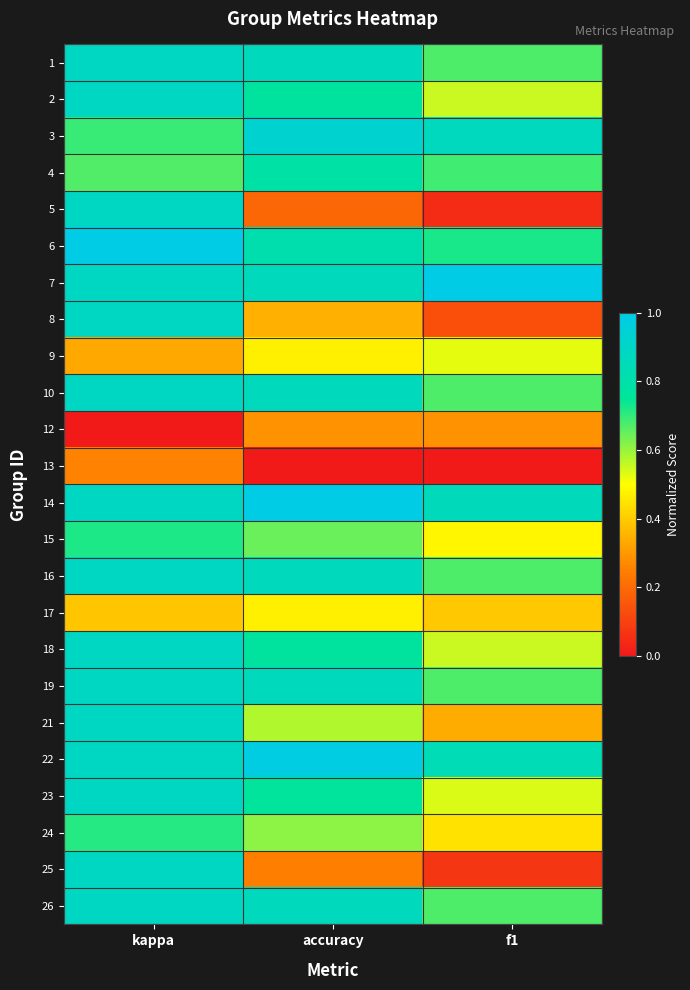

At how many categories does at least one series exceed 0?

3